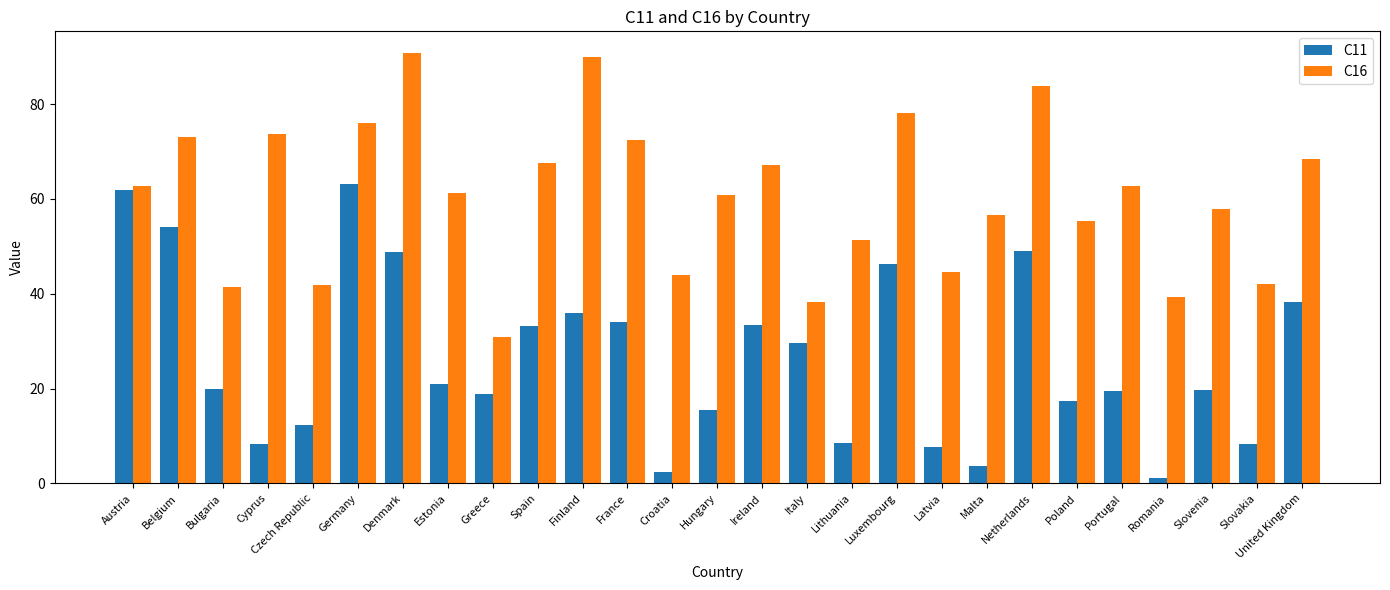

What is the total value across all series at Italy?

68.0